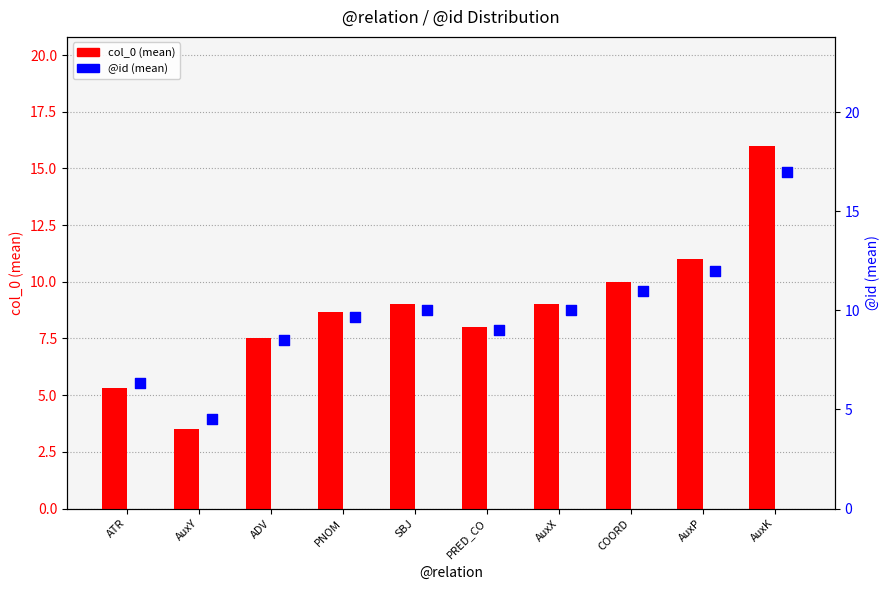

Which series has the largest Y range (max minus min)?

col_0 (mean)